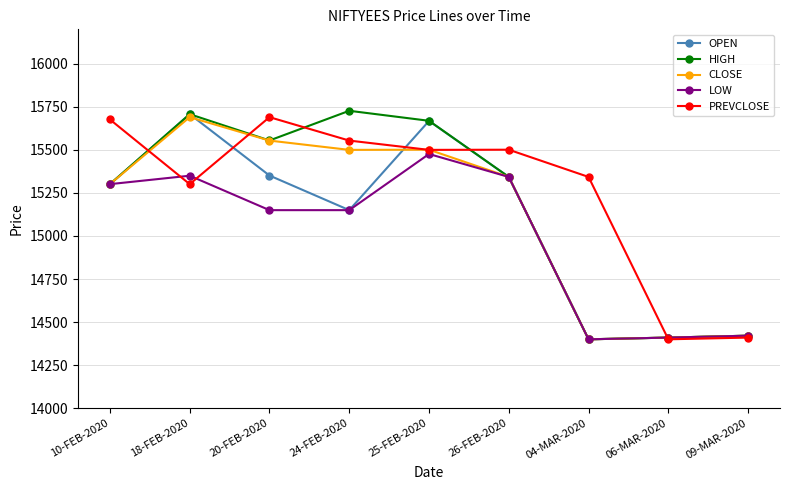

List the series in order of their overall mean, lowest first.

LOW, OPEN, CLOSE, HIGH, PREVCLOSE